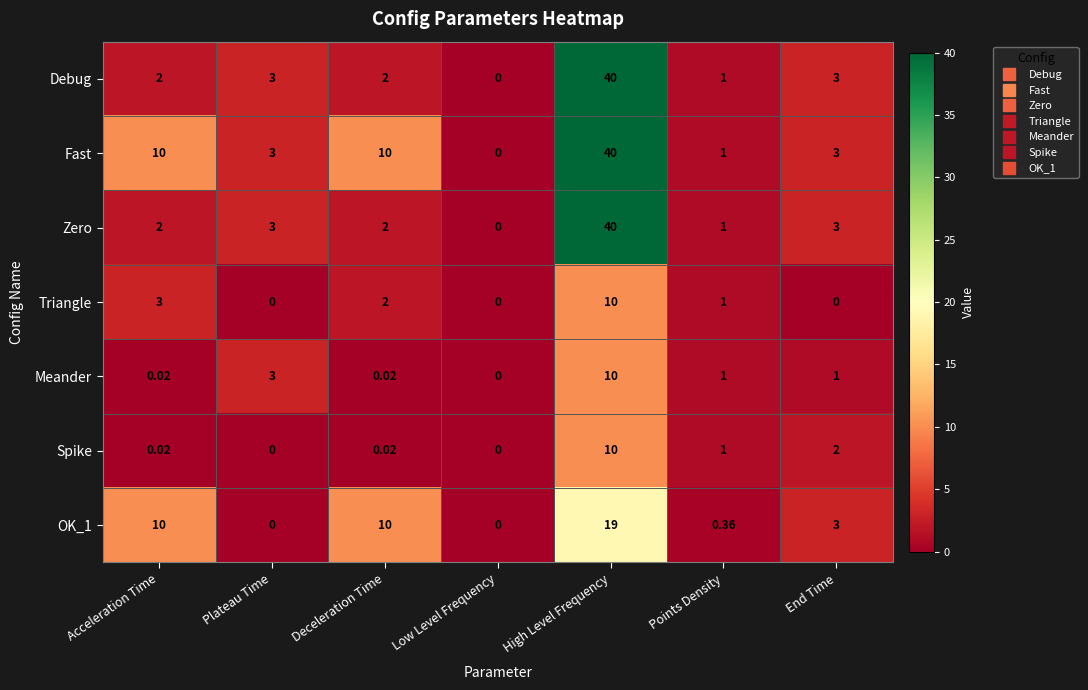

Which series has the largest total across all categories?

Fast